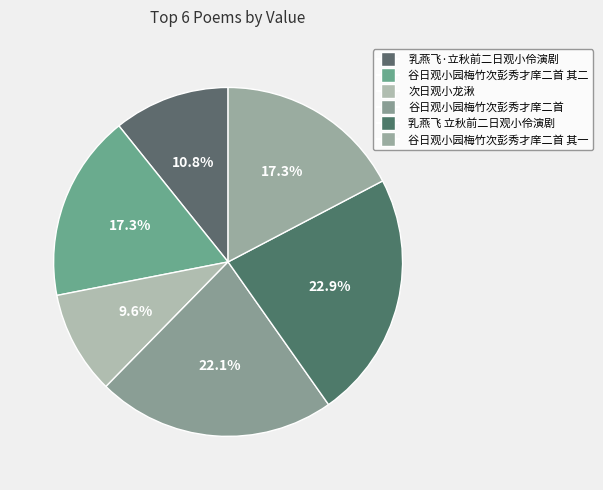

Between 谷日观小园梅竹次彭秀才庠二首 其二 and 谷日观小园梅竹次彭秀才庠二首 其一, which is larger?

谷日观小园梅竹次彭秀才庠二首 其二